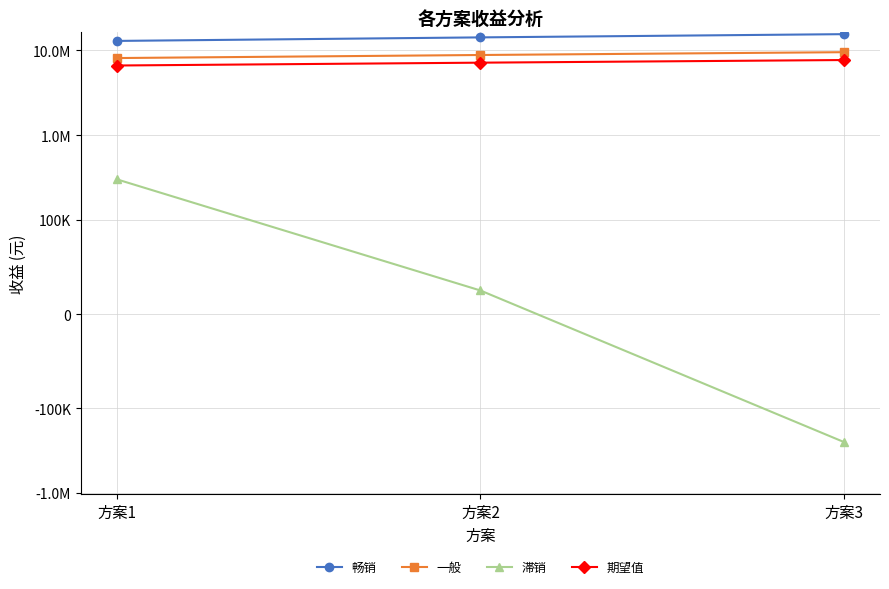

How many values in the 一般 series exceed 8800000?

1